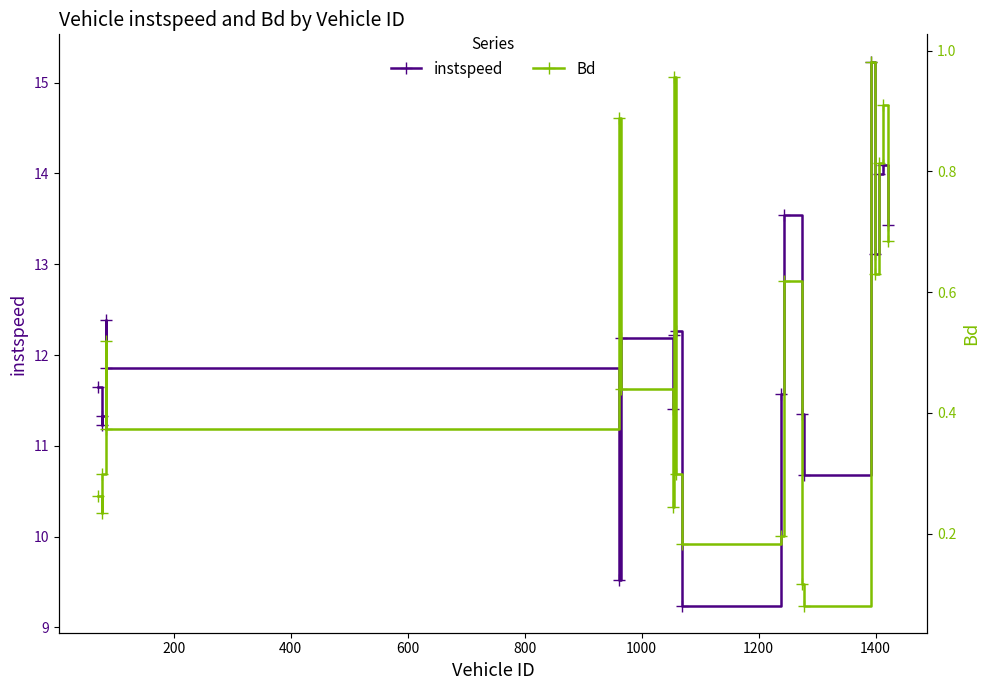

What is the difference between the maximum and minimum values in the instspeed series?

6.0